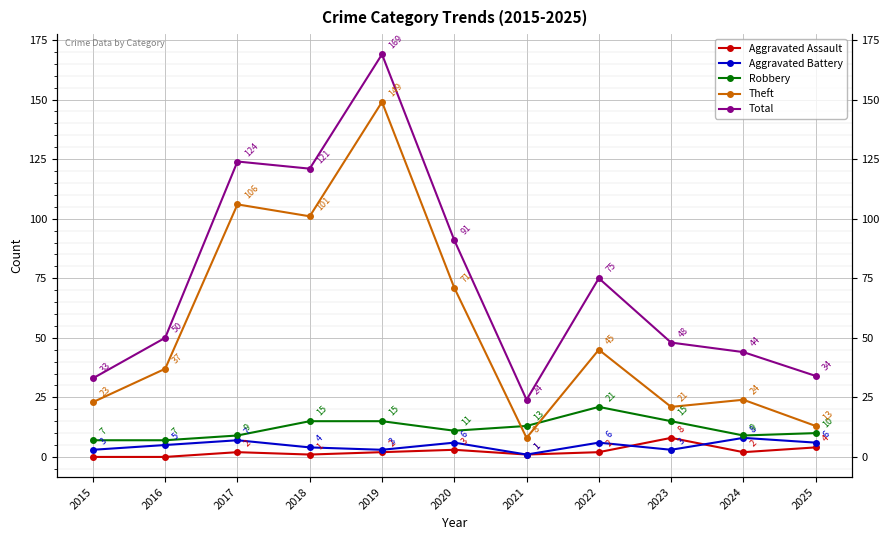

True or false: Total and Aggravated Battery intersect in this chart.

False